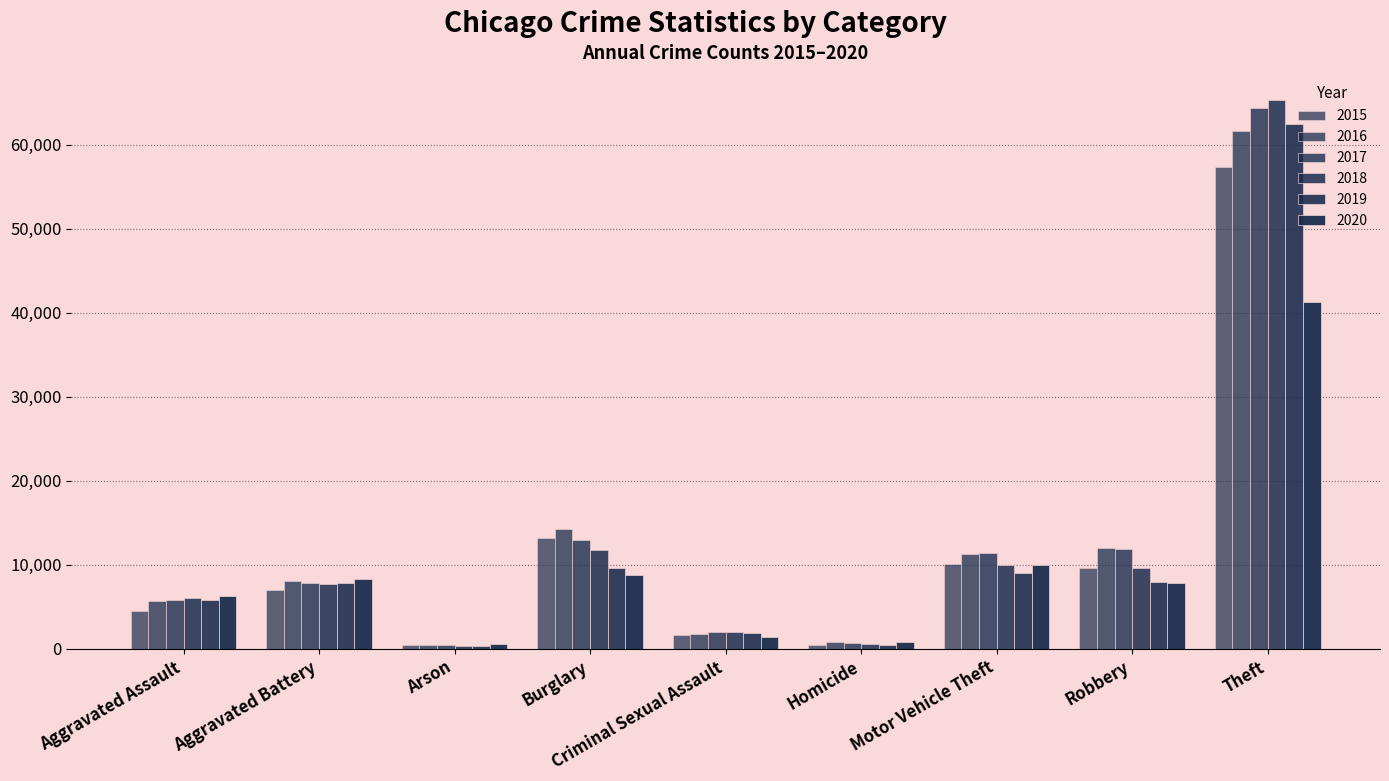

What is the value of the 2015 bar at the 9th from the left?

57350